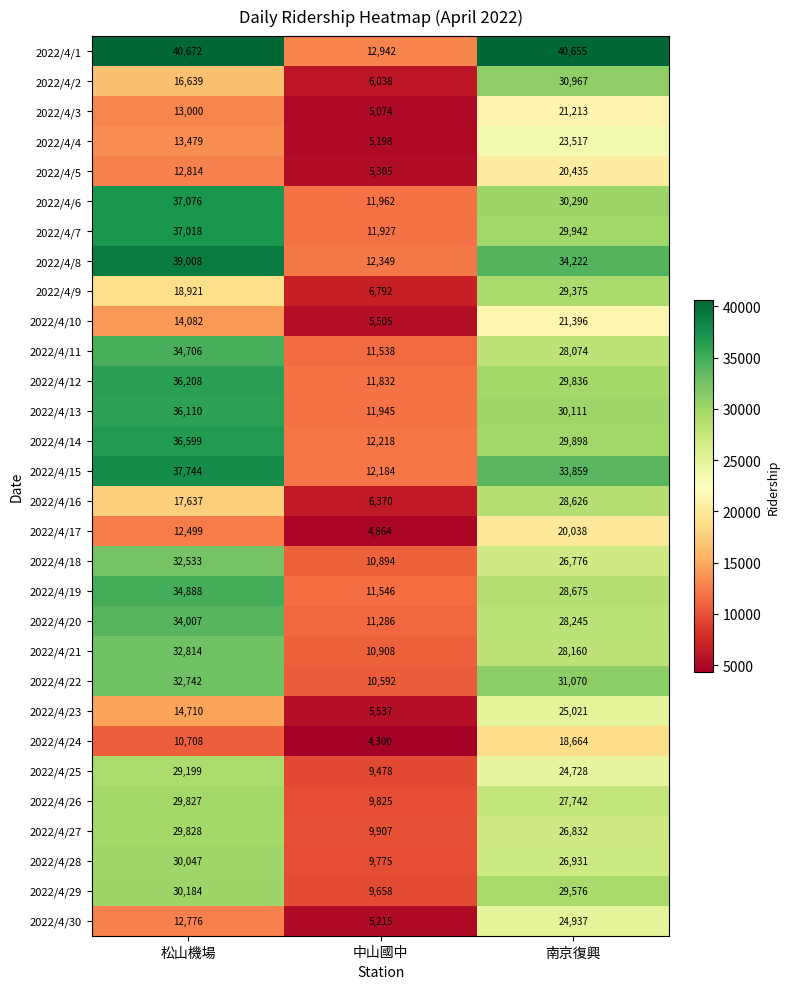

List the series in order of their peak value, highest first.

2022/4/1, 2022/4/8, 2022/4/15, 2022/4/6, 2022/4/7, 2022/4/14, 2022/4/12, 2022/4/13, 2022/4/19, 2022/4/11, 2022/4/20, 2022/4/21, 2022/4/22, 2022/4/18, 2022/4/2, 2022/4/29, 2022/4/28, 2022/4/27, 2022/4/26, 2022/4/9, 2022/4/25, 2022/4/16, 2022/4/23, 2022/4/30, 2022/4/4, 2022/4/10, 2022/4/3, 2022/4/5, 2022/4/17, 2022/4/24